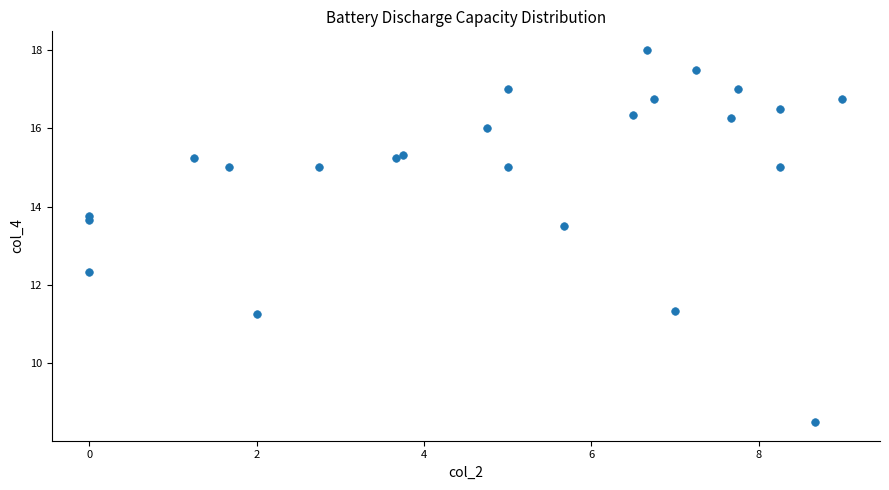

What Y value in the scatter plot is closest to 13?

13.5